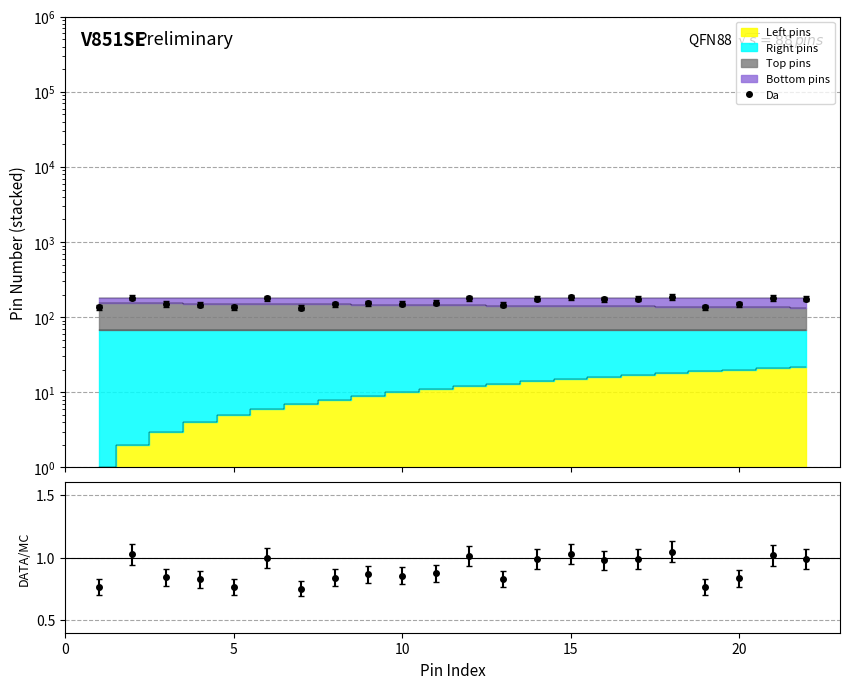

True or false: ratio and Da intersect in this chart.

False